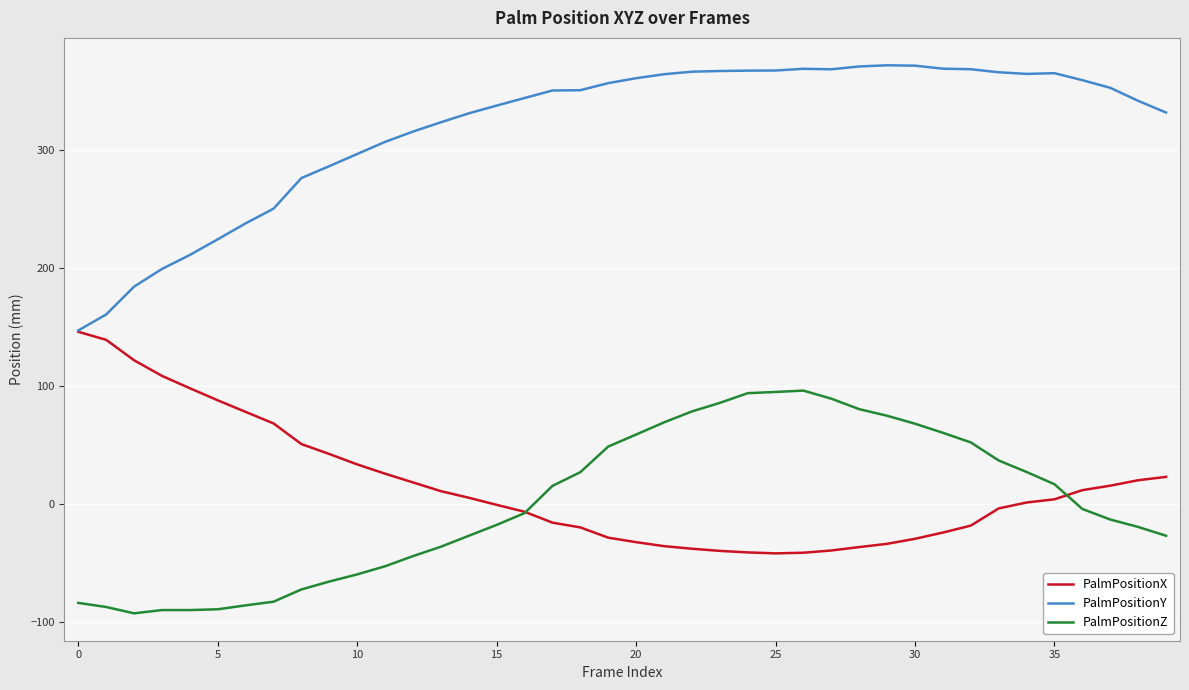

How many times do PalmPositionX and PalmPositionZ cross each other?

2